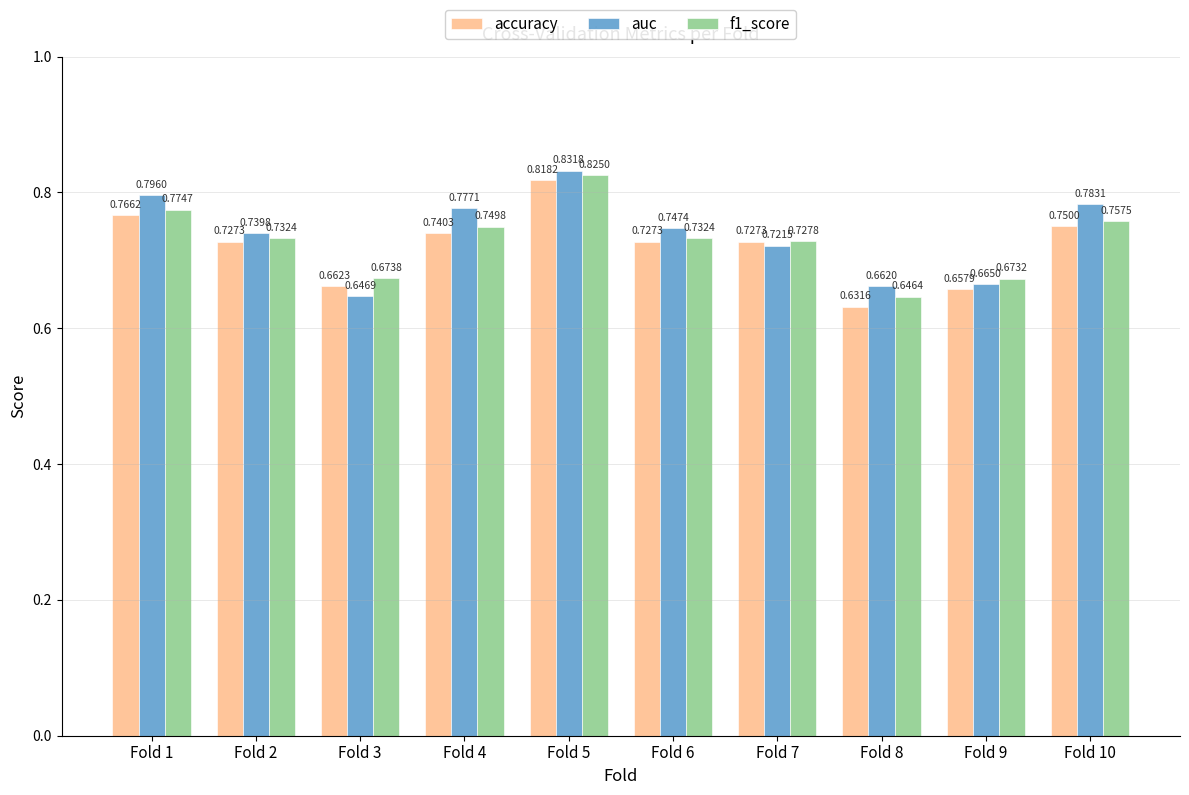

Is the value of f1_score at Fold 4 greater than the value of accuracy at Fold 7?

Yes